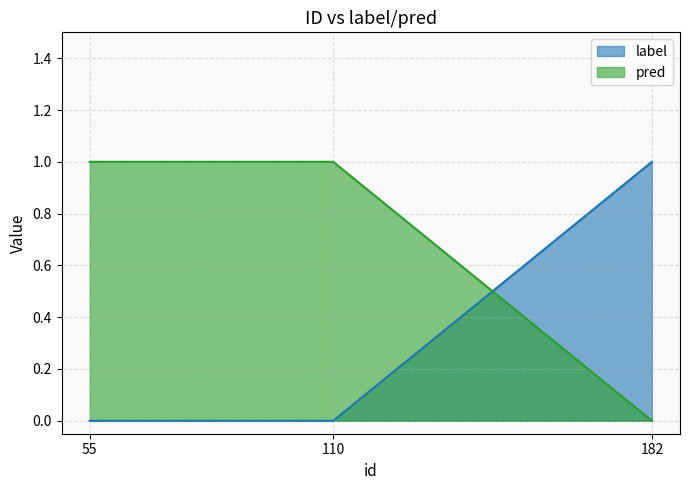

Which series has the largest total across all categories?

pred